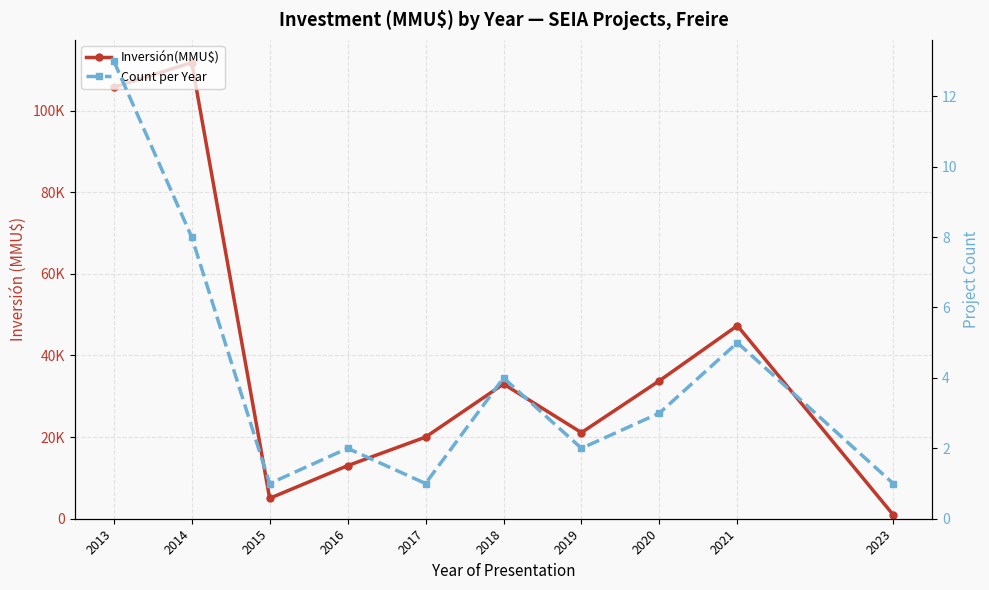

Does the chart have visible grid lines?

Yes